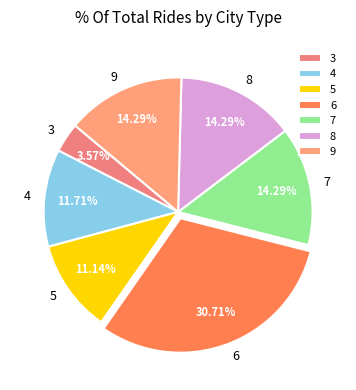

To the nearest percent, what is the combined percentage of 6 and 8?

45%